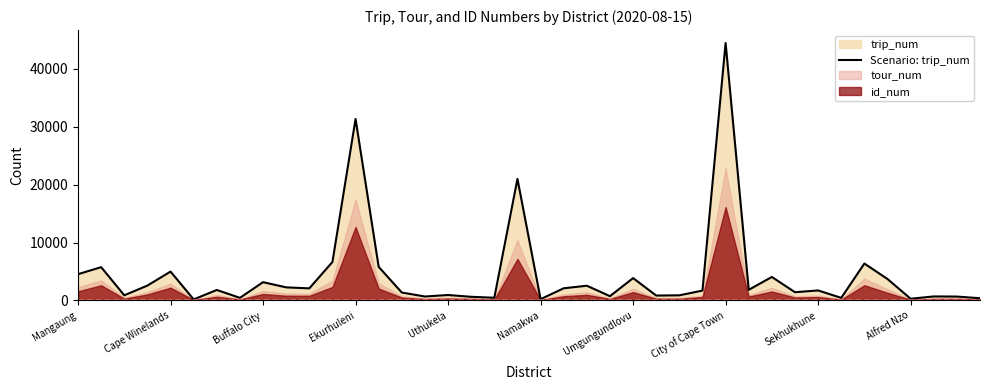

What is the difference between the second highest and second lowest values?

31137